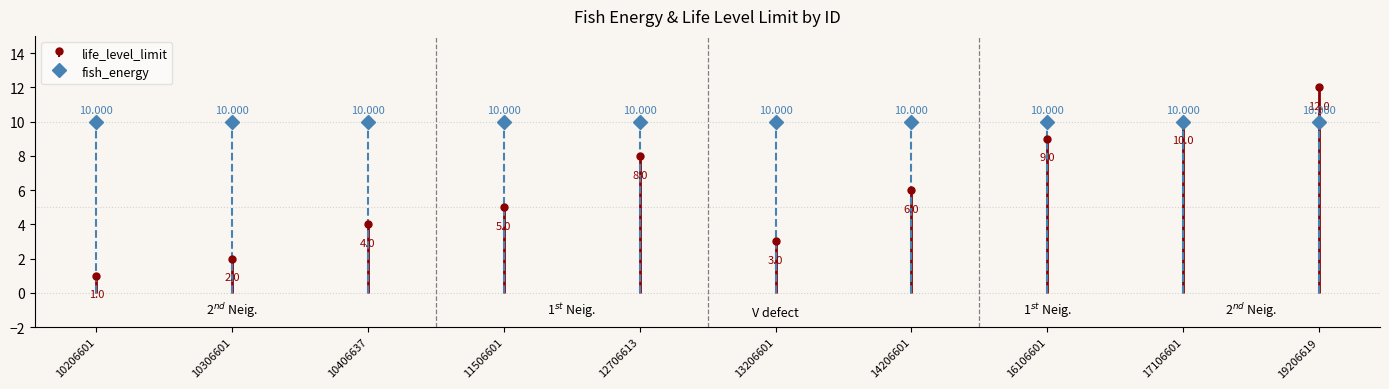

What is the difference between the maximum and second lowest values?

10